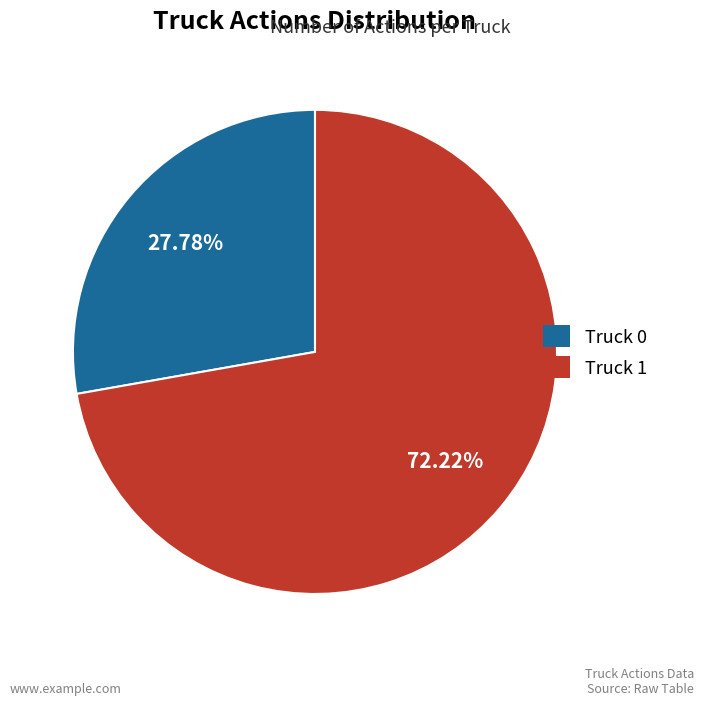

What percentage is the Truck 1 slice, to the nearest percent?

72%